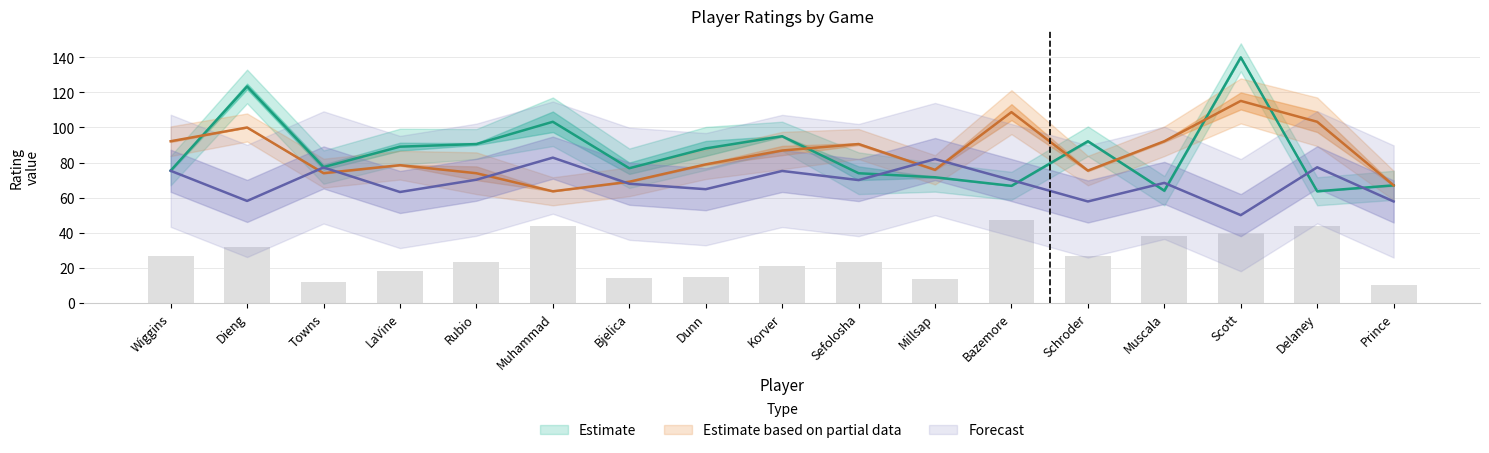

The E_OFF_RATING series shows 71.6 at Millsap. True or false?

True